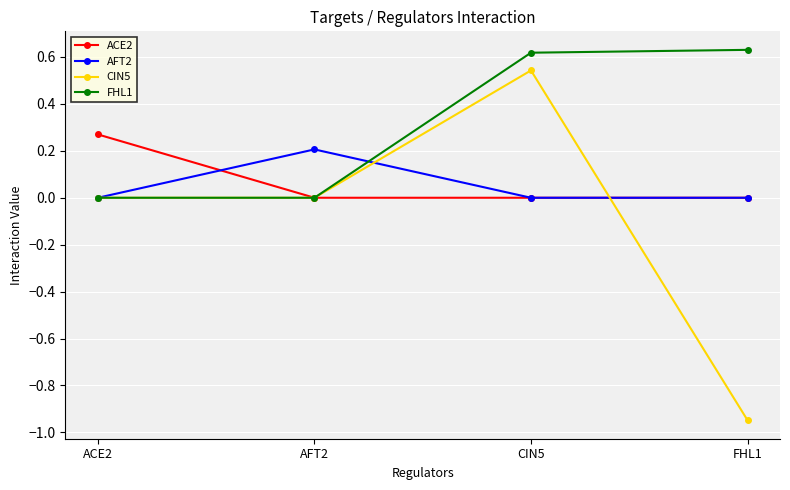

Is this an area chart (filled region under the line)?

No